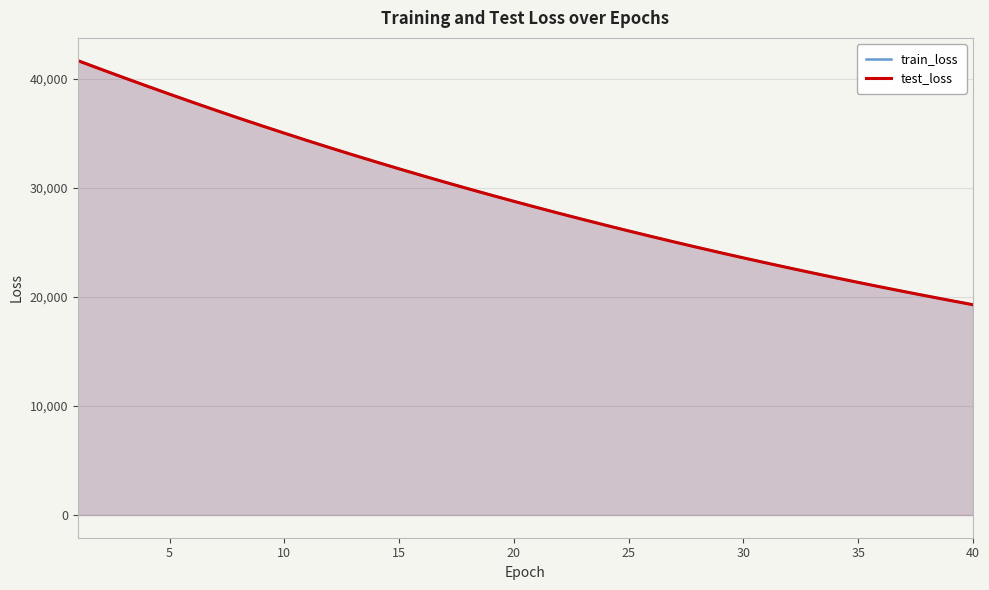

The train_loss series shows 9522.0 at 16. True or false?

False